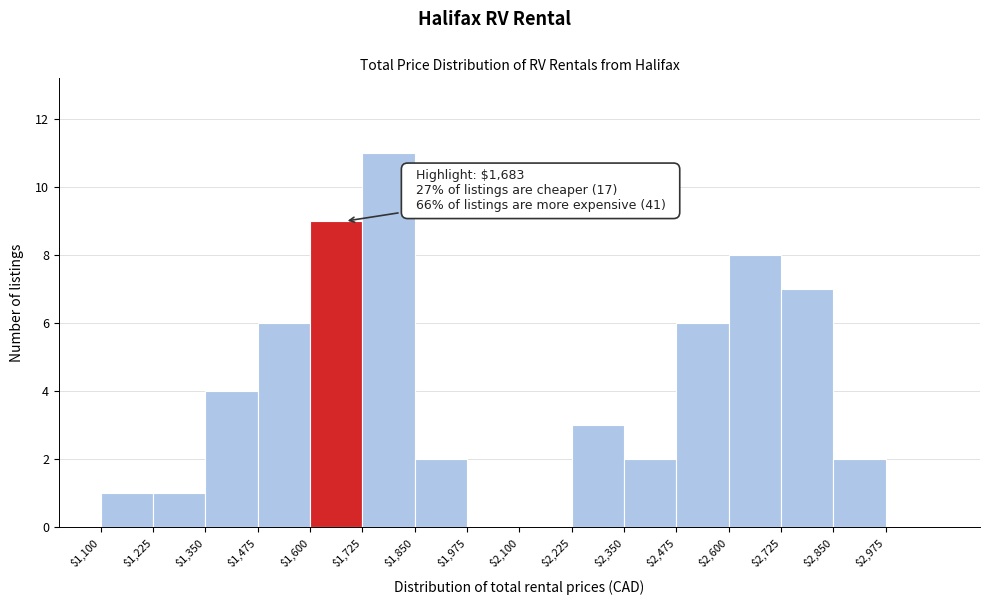

Over which range of the x-axis is the bar tallest?

1725 to 1850